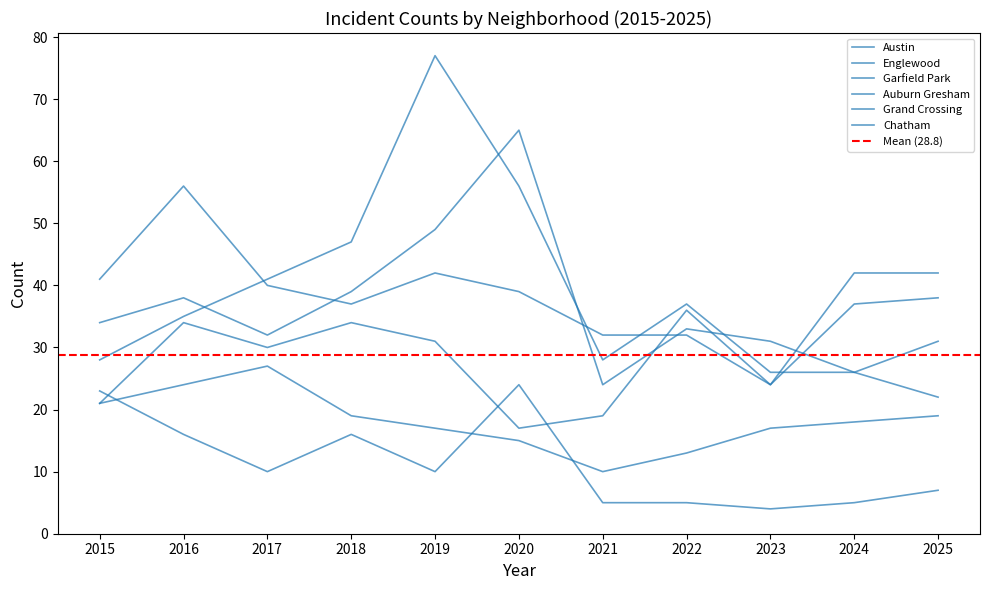

Which series has the largest range (max minus min)?

Garfield Park